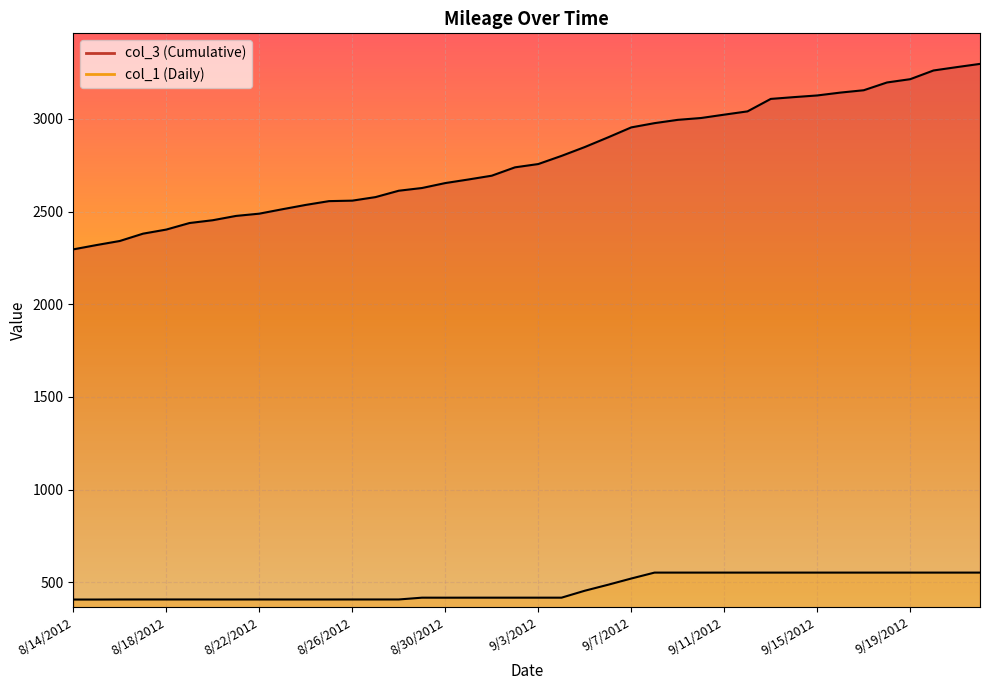

True or false: col_3 and col_1 cross at least once.

False